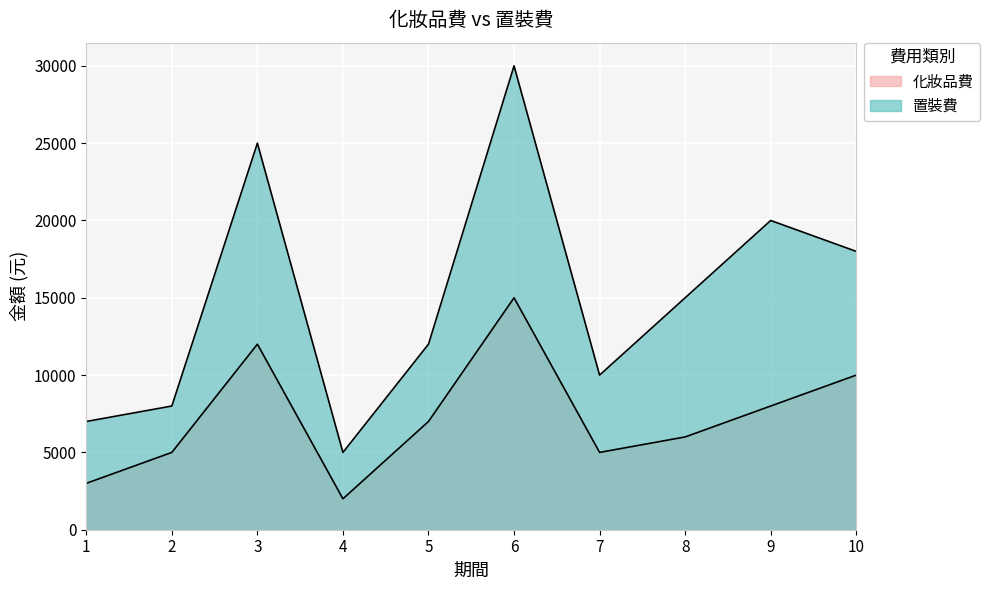

The value of 化妝品費 at 9 is 2070. True or false?

False